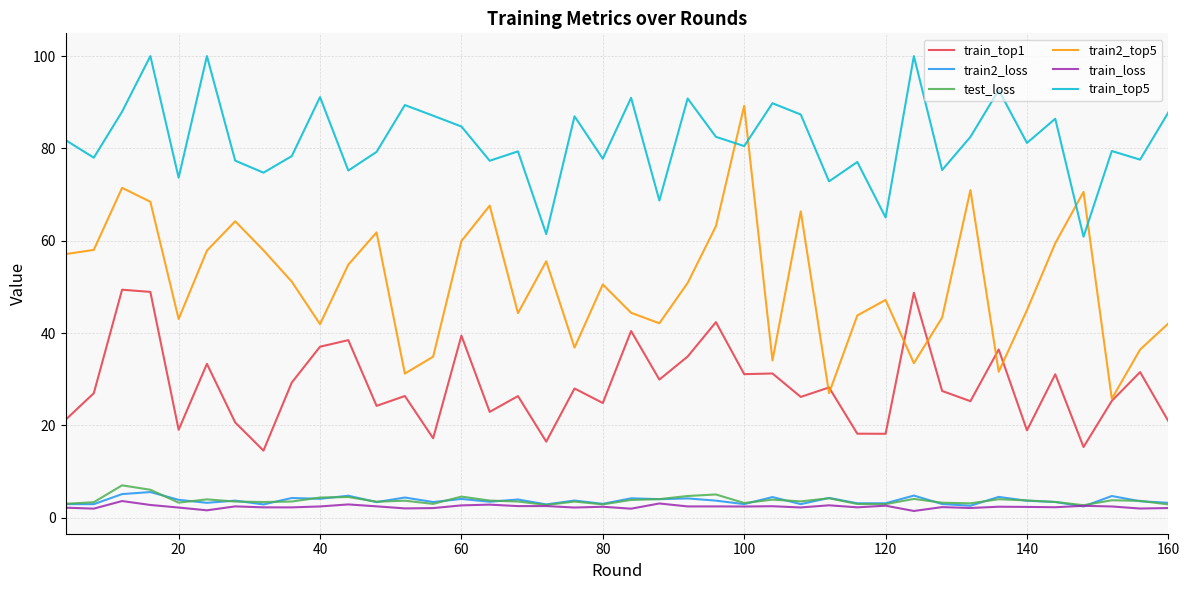

Count the number of data series in this chart.

6